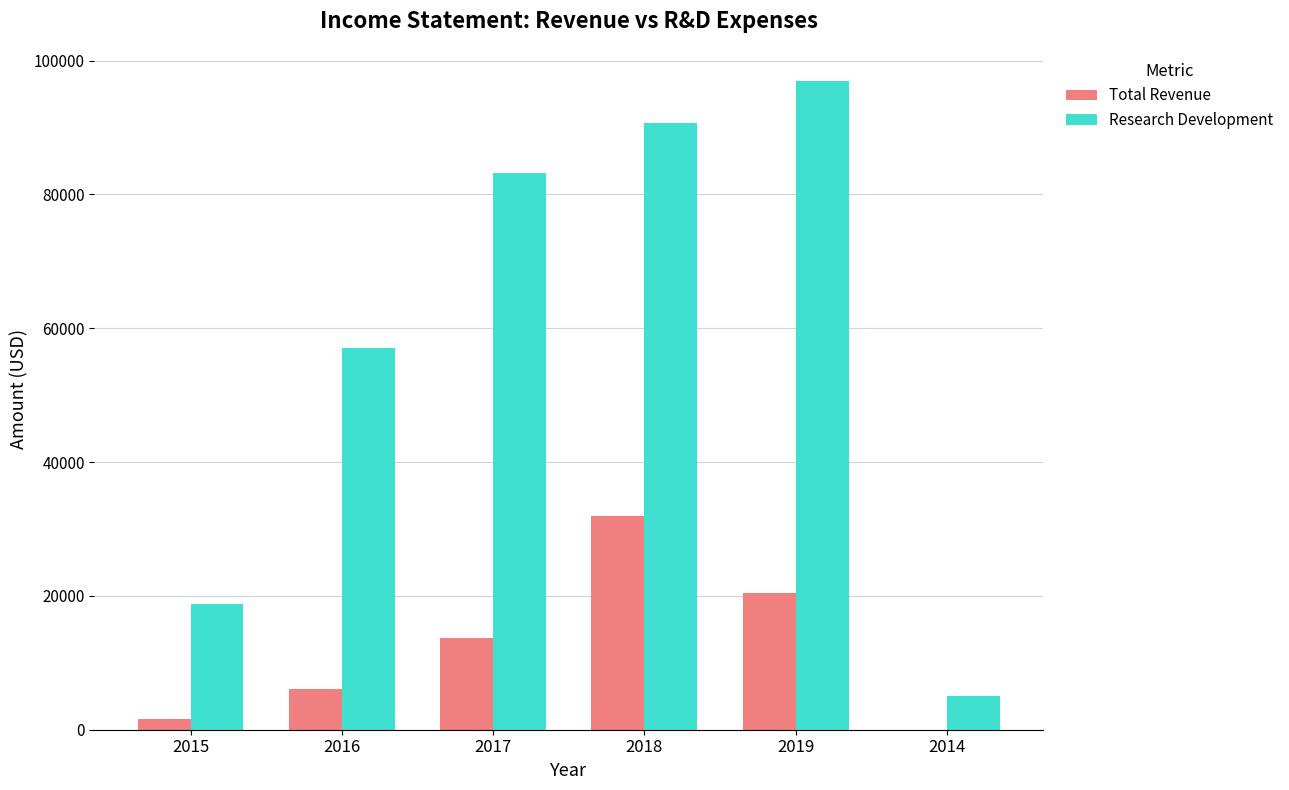

Which series changed the most between 2016 and 2019?

Research Development